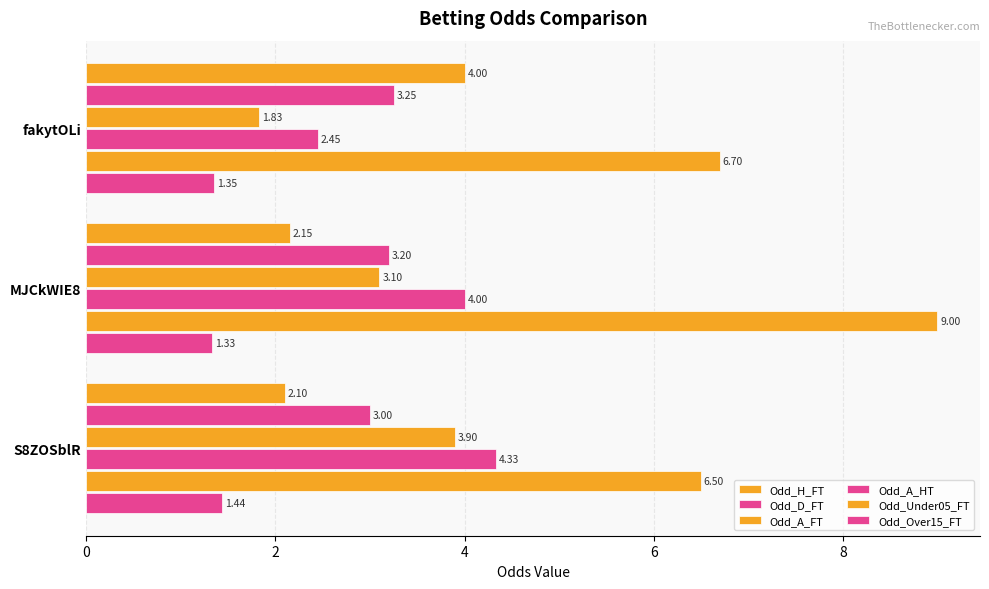

How many categories are shown in the chart?

3